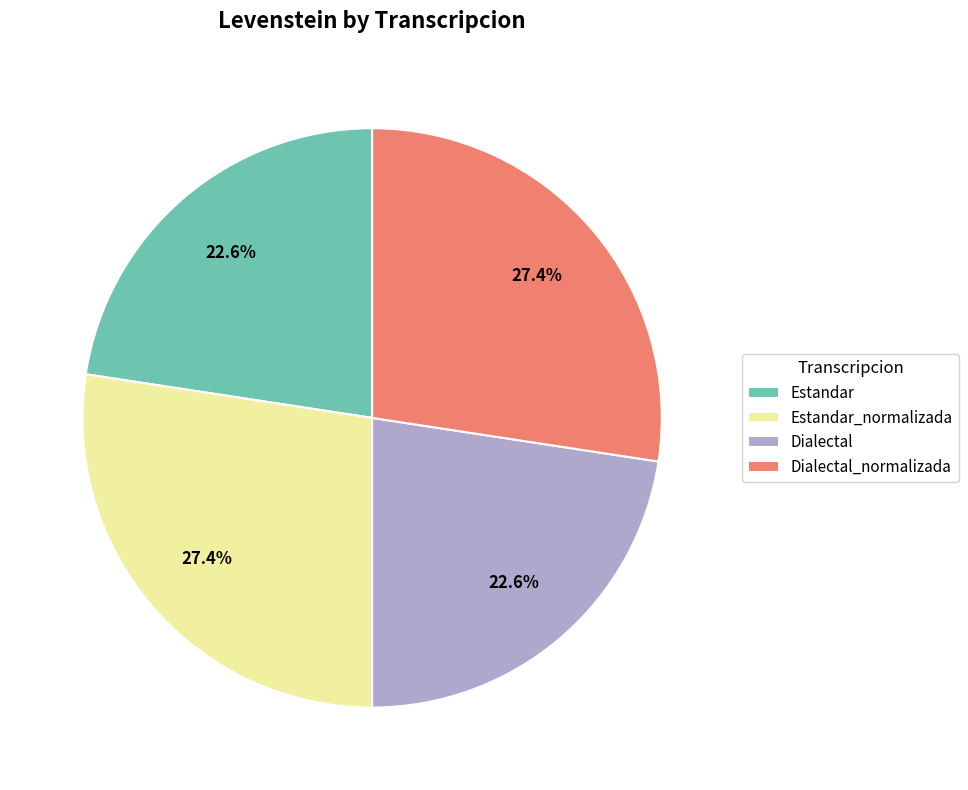

Approximately how many times larger is the value at Estandar compared to Dialectal?

1.0